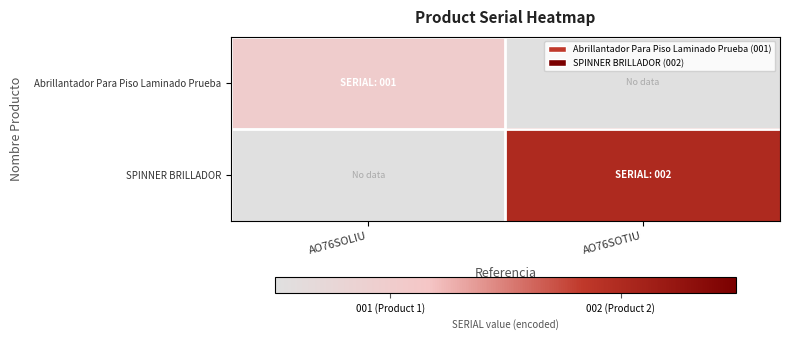

Rank the series by their average value, from lowest to highest.

Abrillantador Para Piso Laminado Prueba, SPINNER BRILLADOR